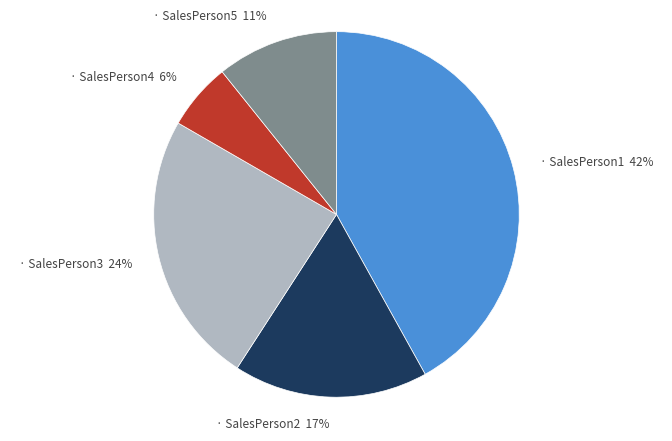

To the nearest percent, what is the average slice percentage?

20%